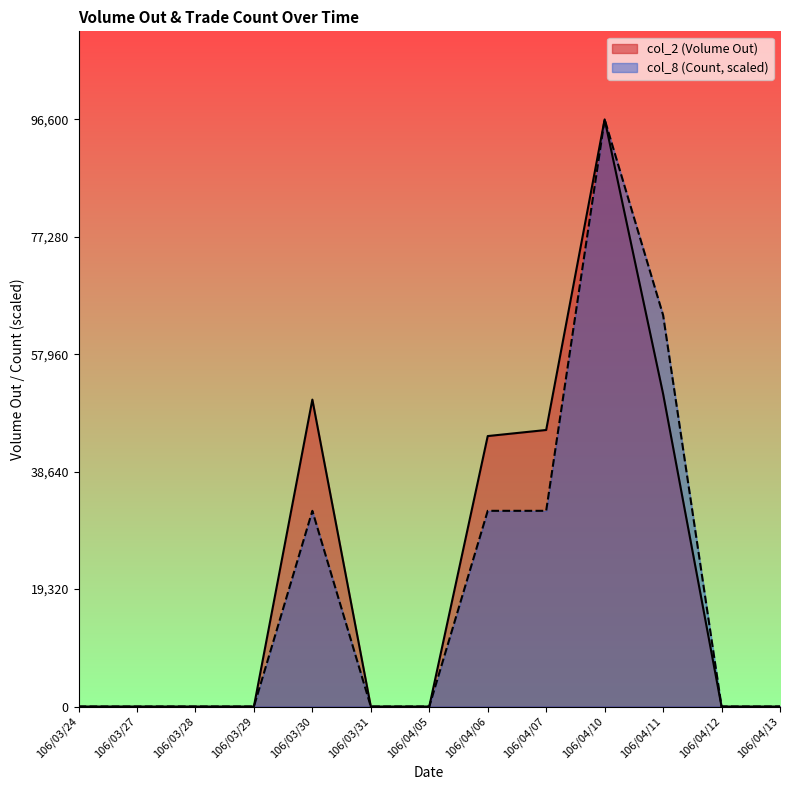

Rank the series by their maximum value, from lowest to highest.

col_2 (Volume Out), col_8 (Count)